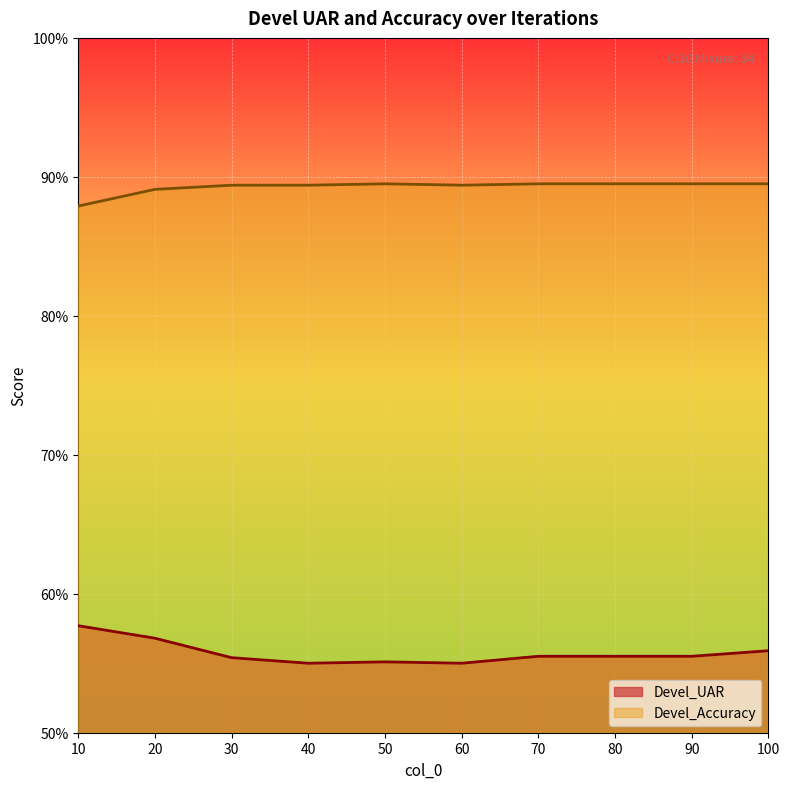

What is the value of the Devel_UAR point at the 10th from the left?

0.6